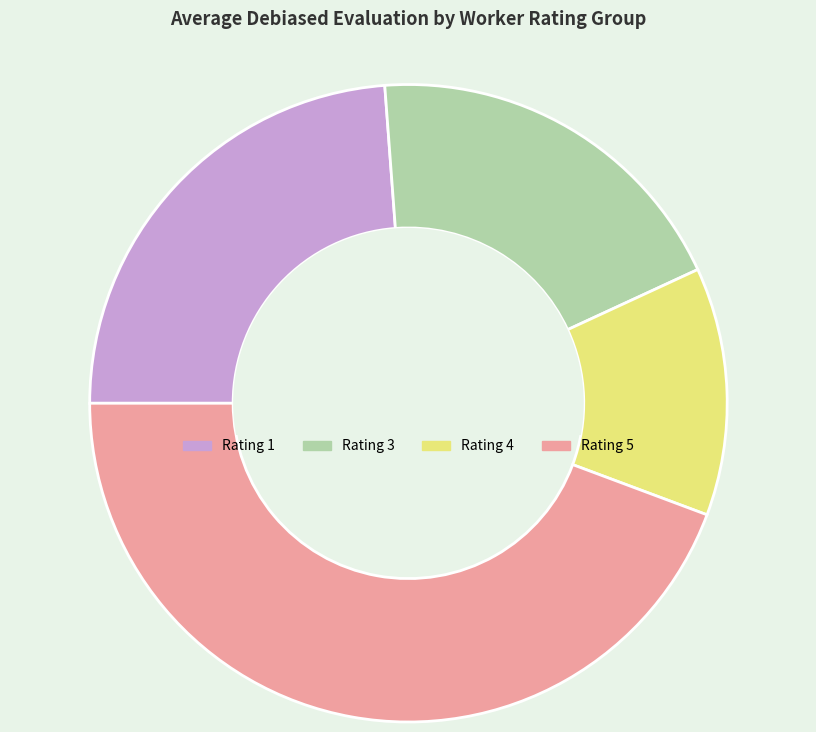

How many slices are in this pie chart?

4